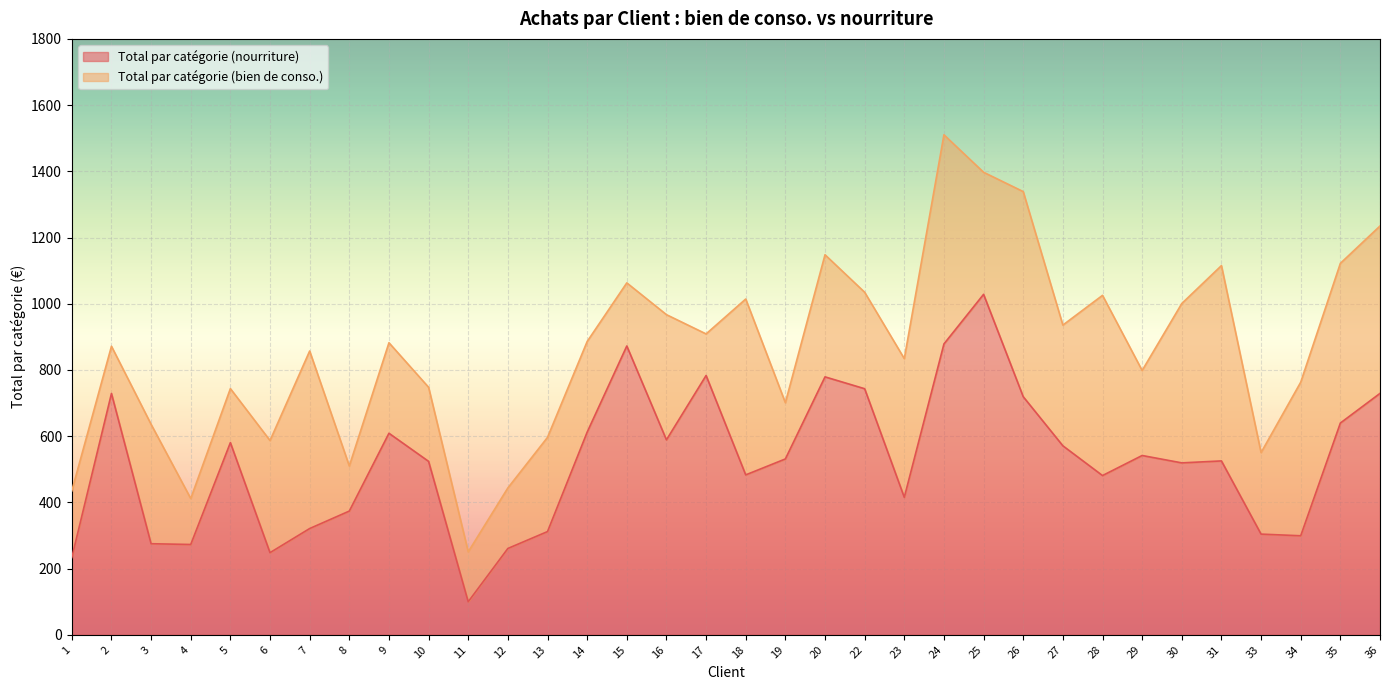

At which category does the data reach its first local valley?

4